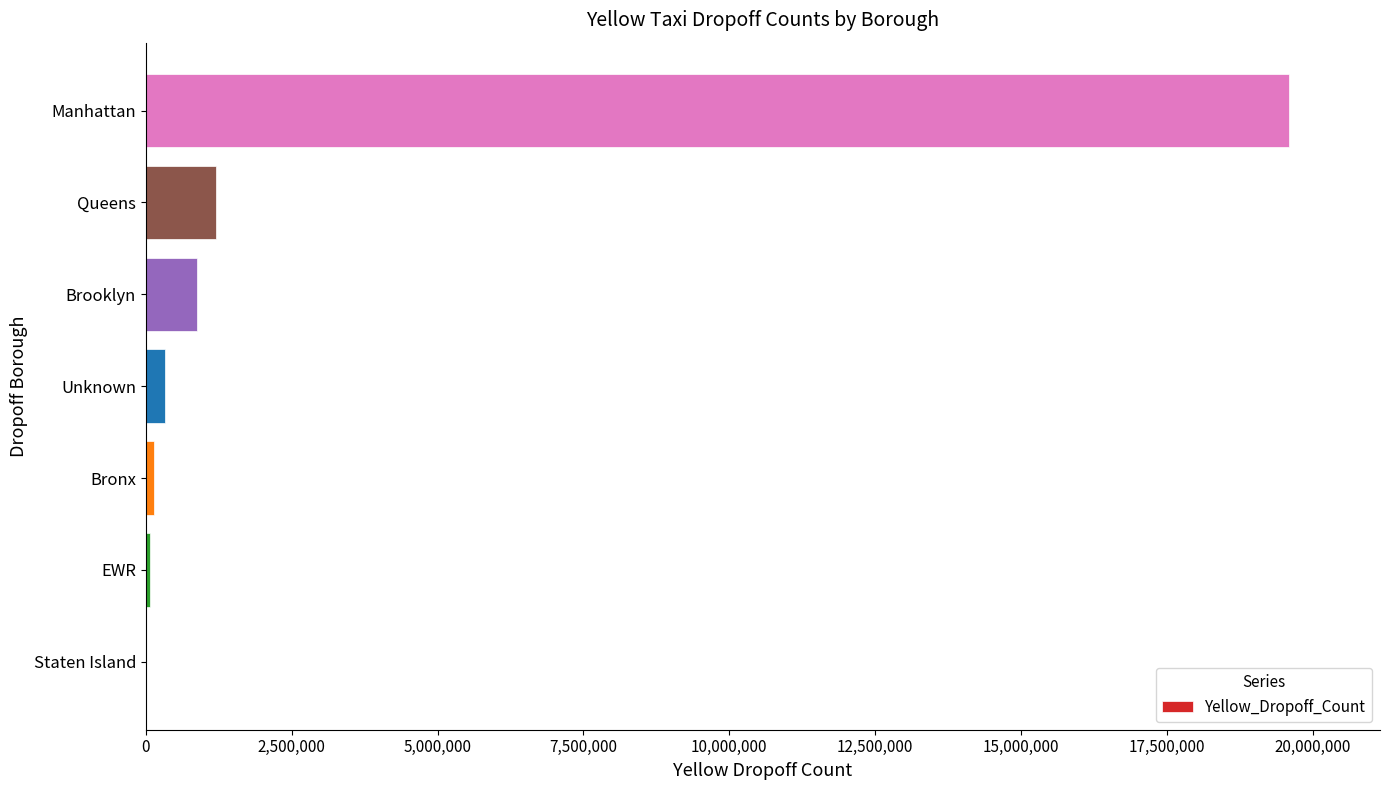

Is it true that the value at Brooklyn is 876717?

True